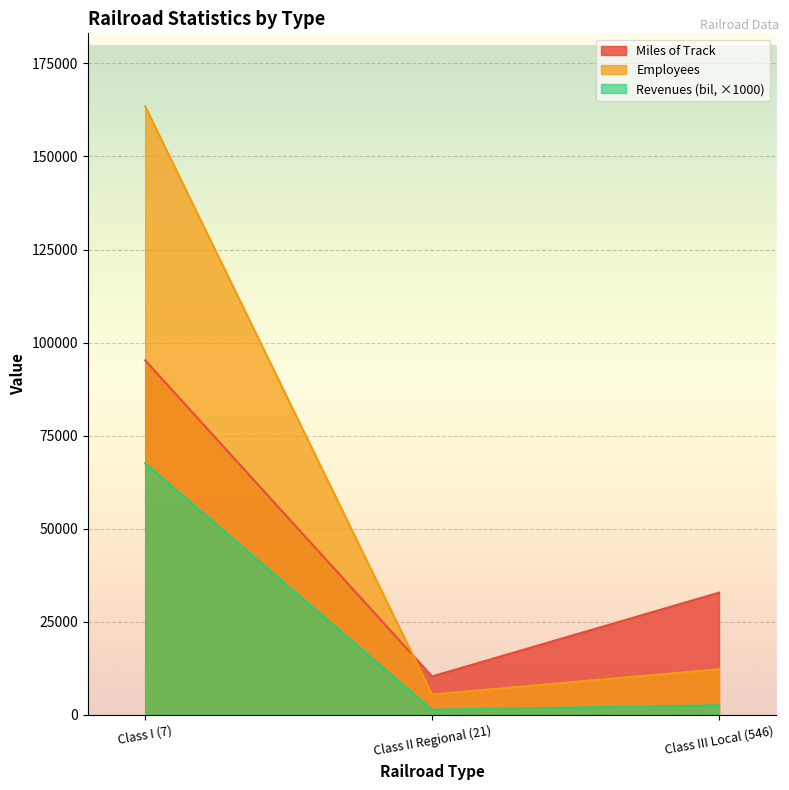

What is the value of the Miles of Track point at the 1st from the left?

95264